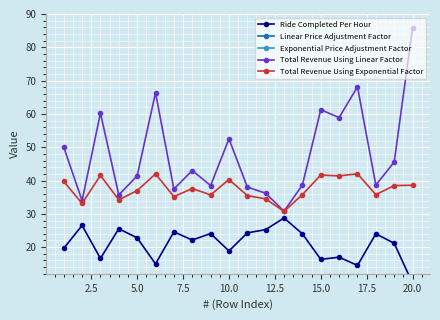

The value of Total Revenue Using Linear Factor at 20.0 is 114.7. True or false?

False